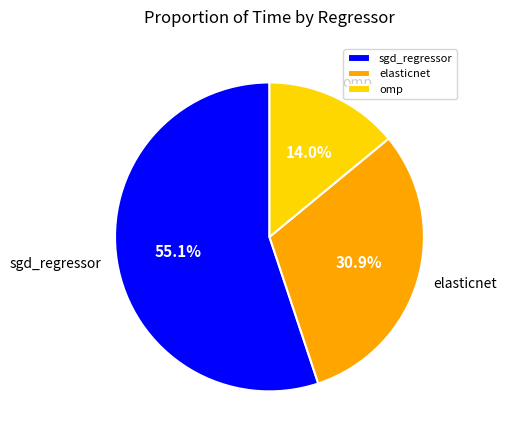

Which has a higher value, sgd_regressor or elasticnet?

sgd_regressor